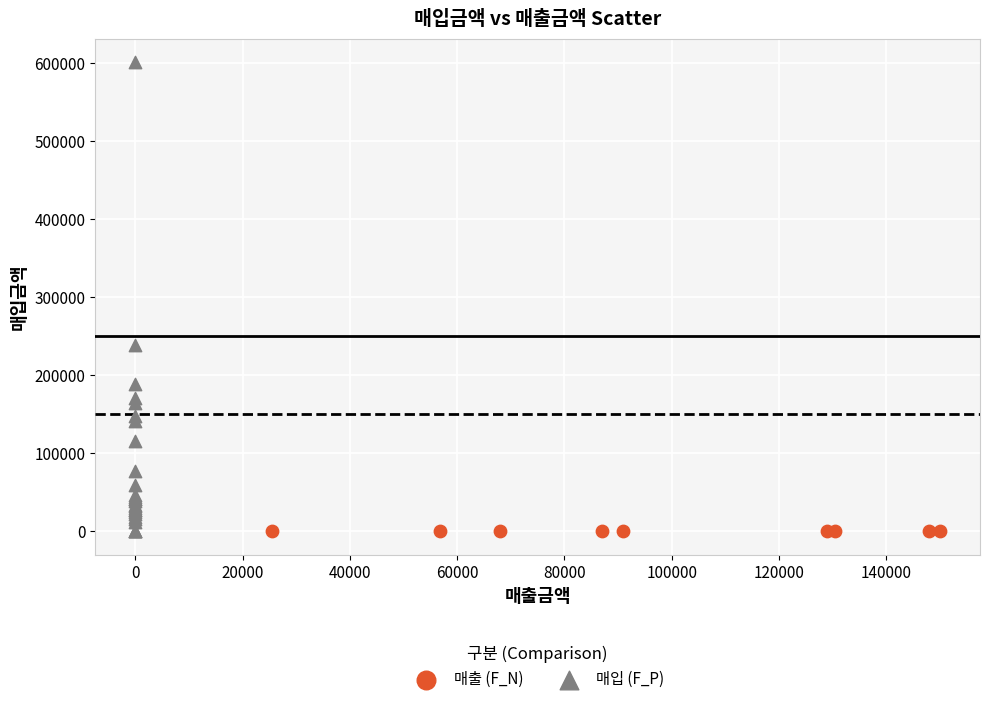

What are all the series names shown in the legend?

매출 (F_N), 매입 (F_P)